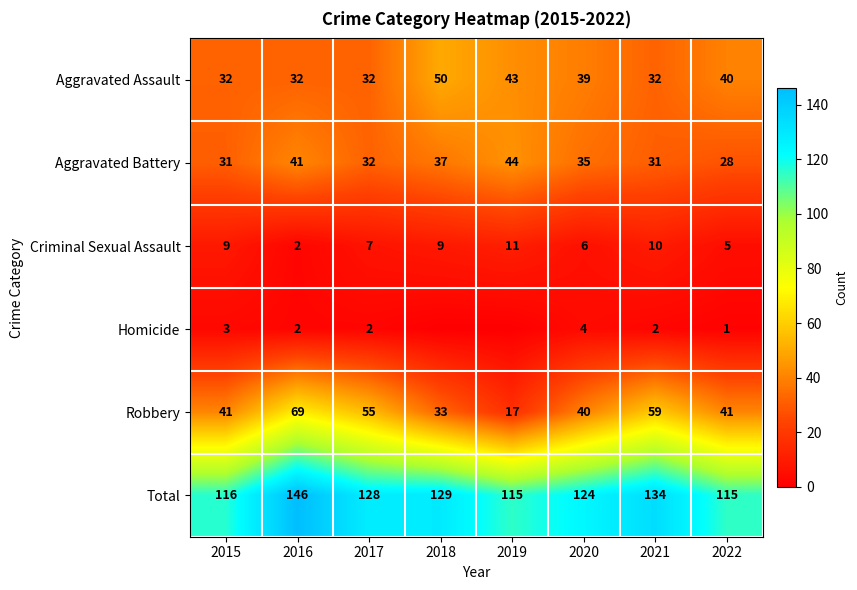

The value of Robbery at 2018 is 33. True or false?

True